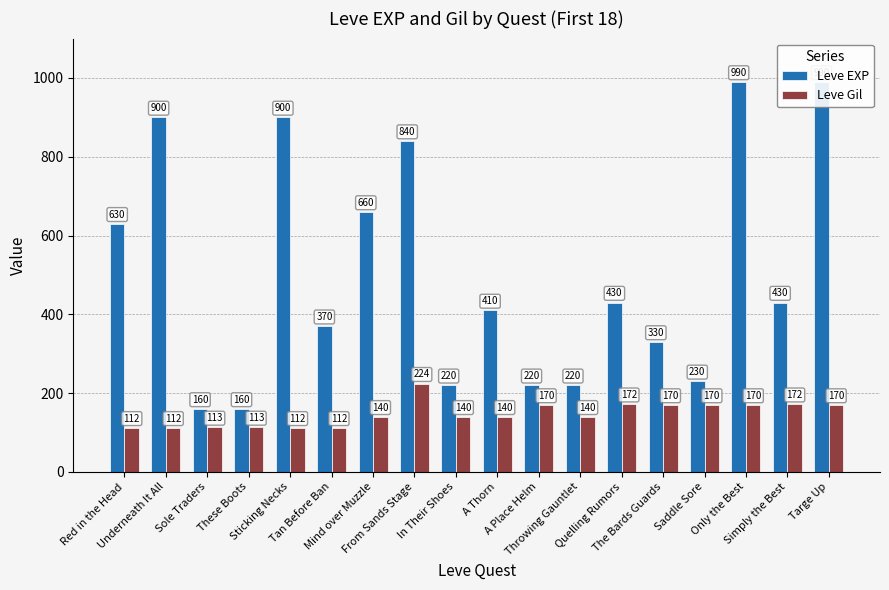

The Leve EXP series shows 900 at Underneath It All. True or false?

True